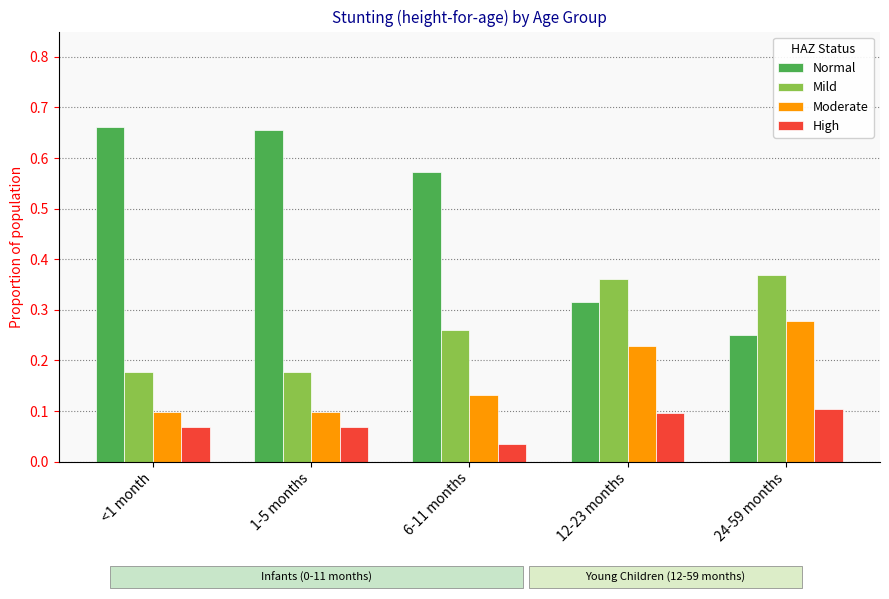

Is the value of High at 6-11 months greater than the value of Moderate at 24-59 months?

No